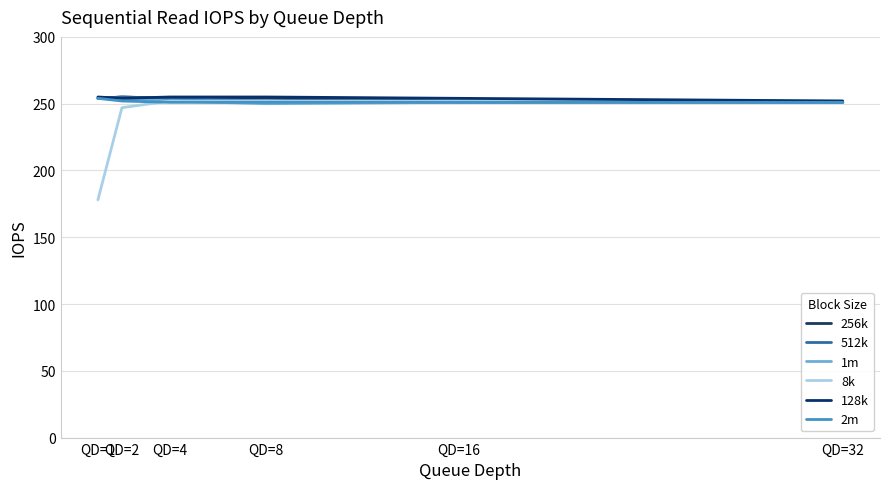

The value of 512k at QD=2 is 255. True or false?

True